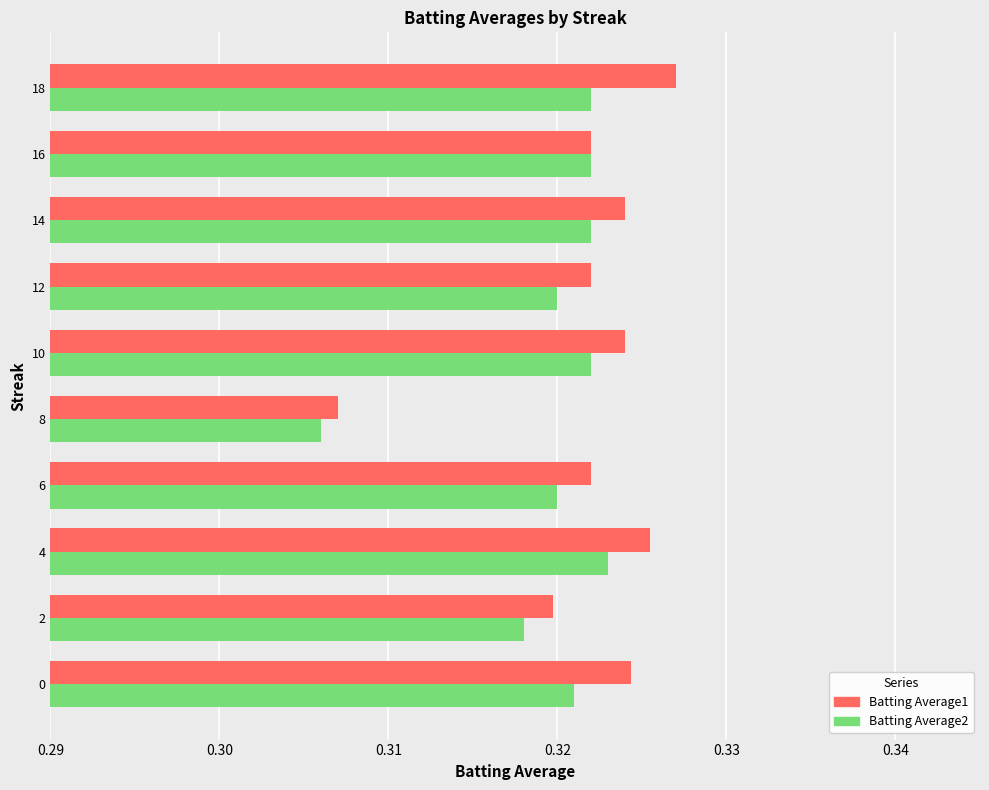

Which category has the lowest value across all series?

8